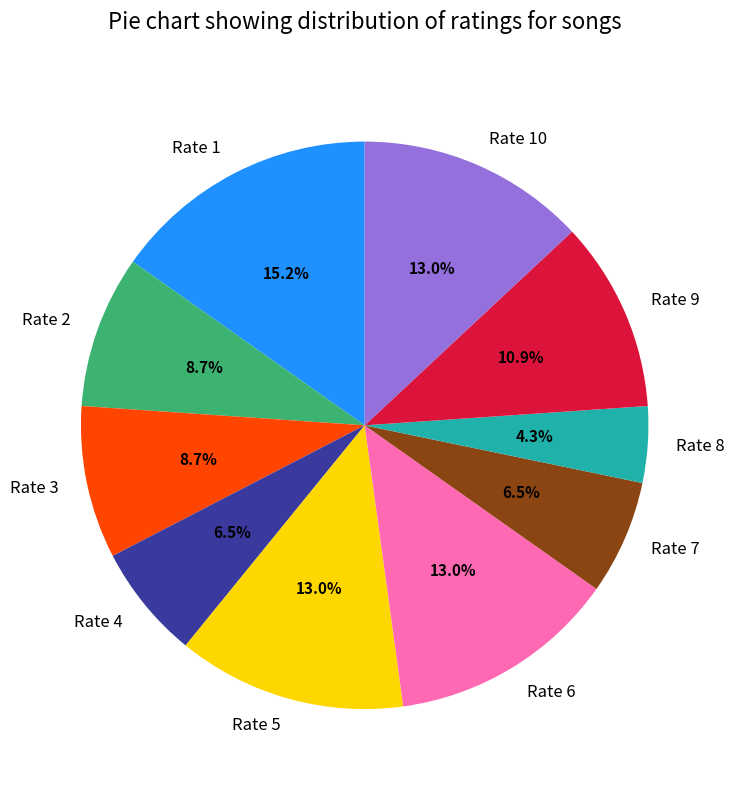

To the nearest percent, what is the average slice percentage?

10%